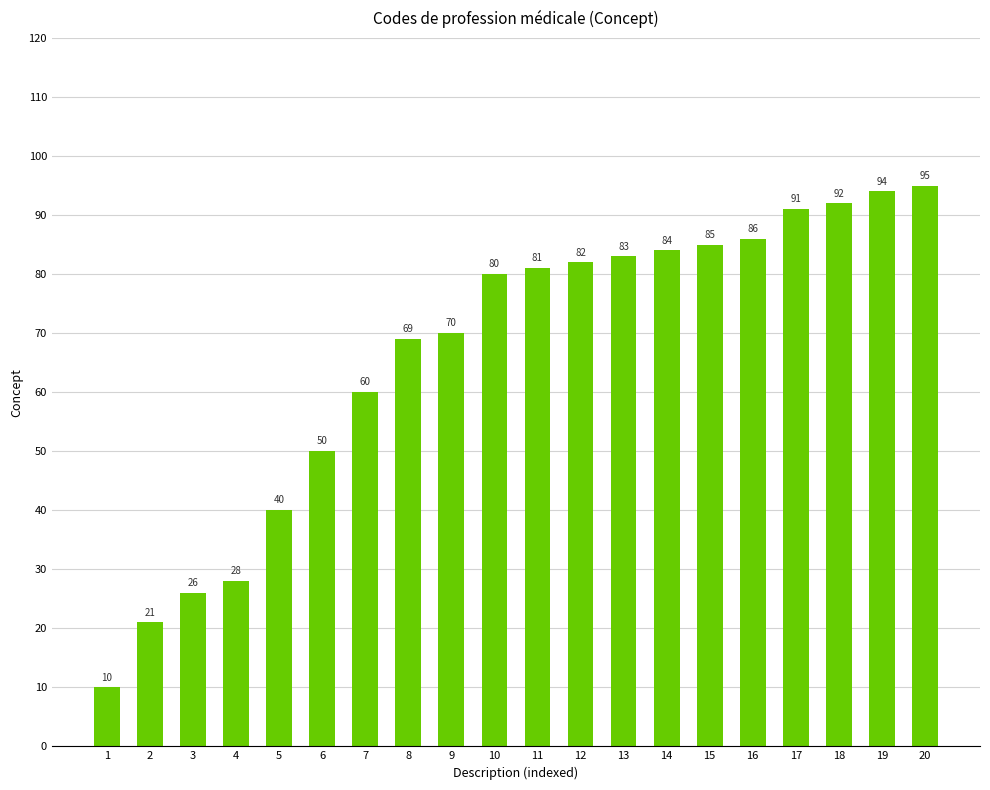

The value at 18 is 60. True or false?

False